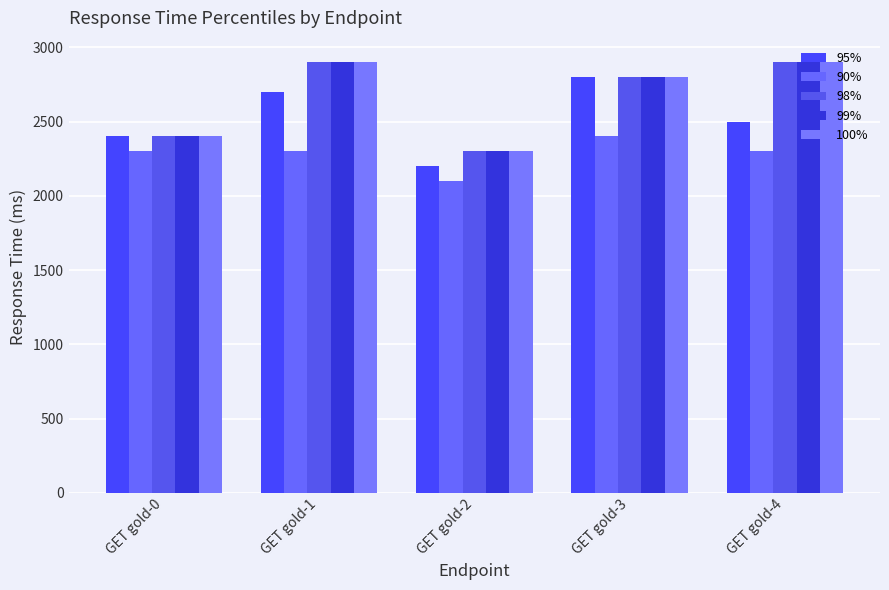

What is the average value of the 90% series?

2280